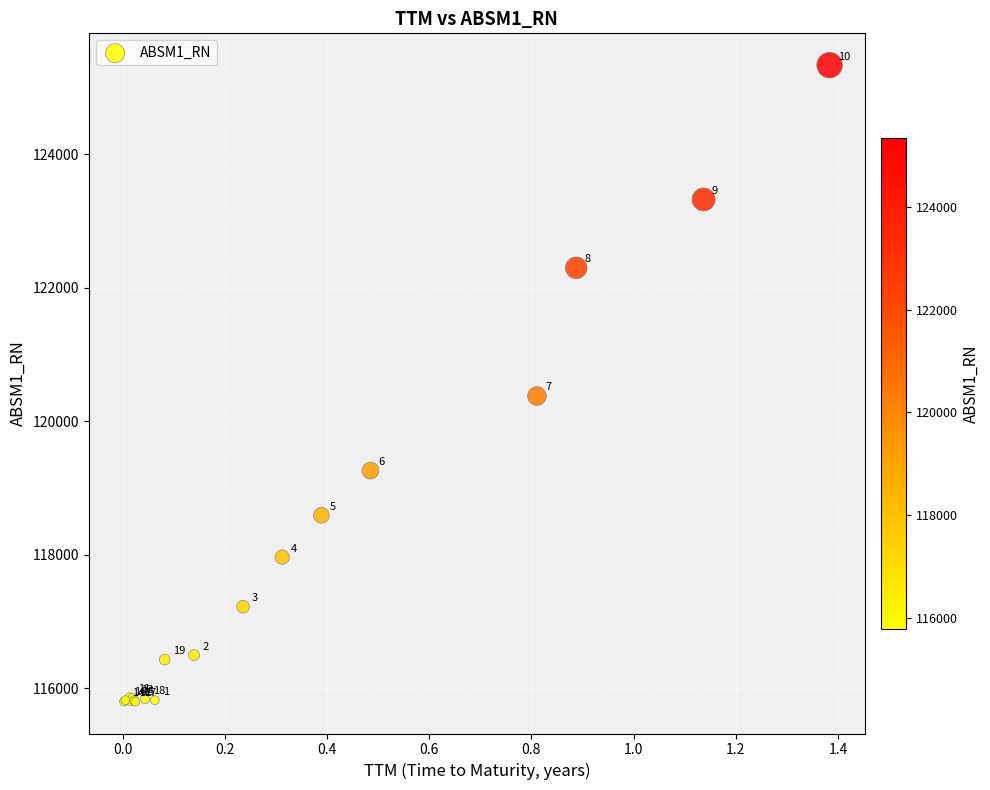

What Y value in the scatter plot is closest to 120564?

120376.0